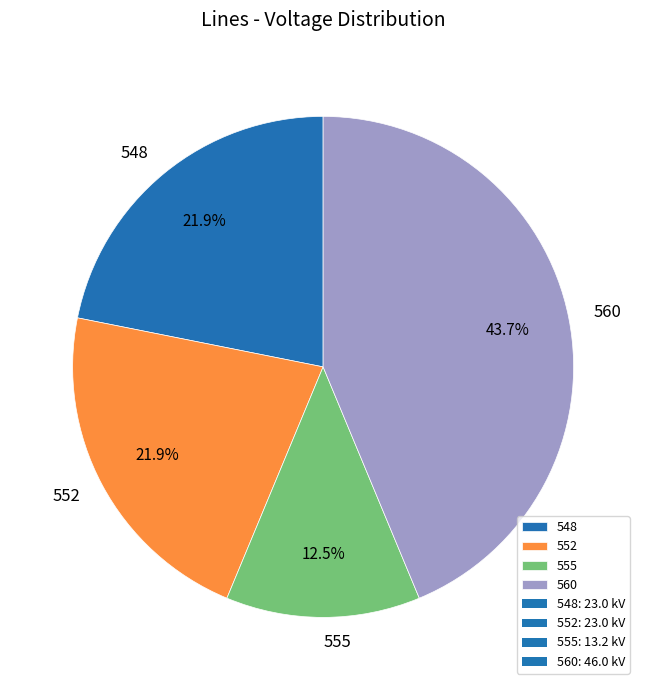

To the nearest percent, what percentage of the pie is 552?

22%